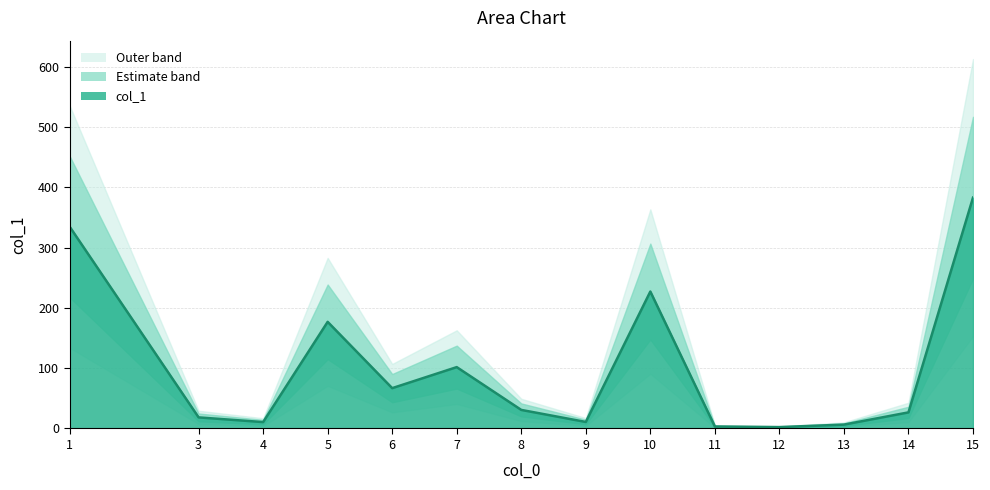

How many values are below 30?

7